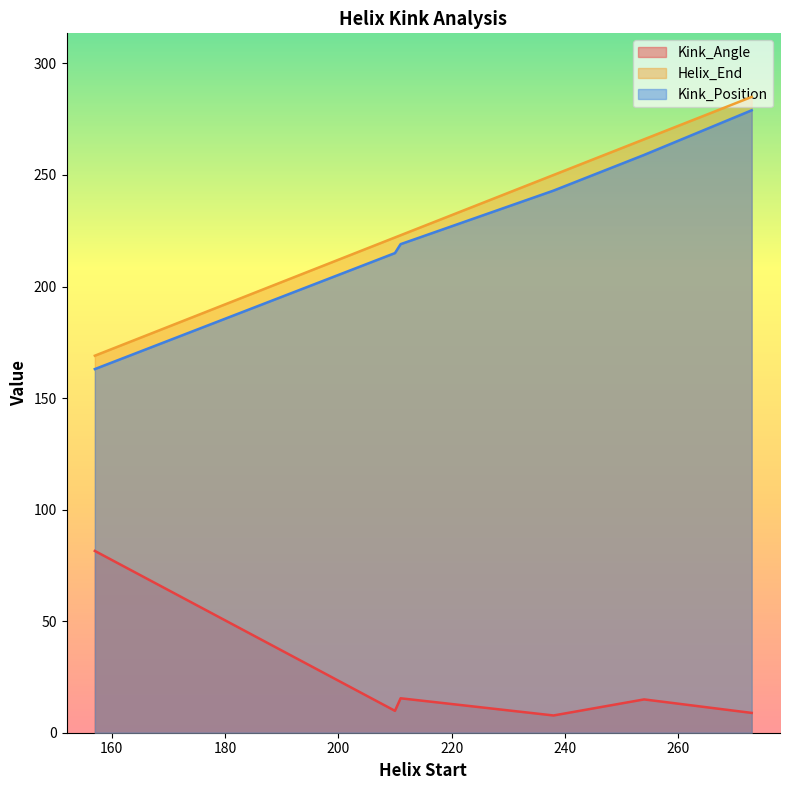

Which series has the largest range (max minus min)?

Helix_End